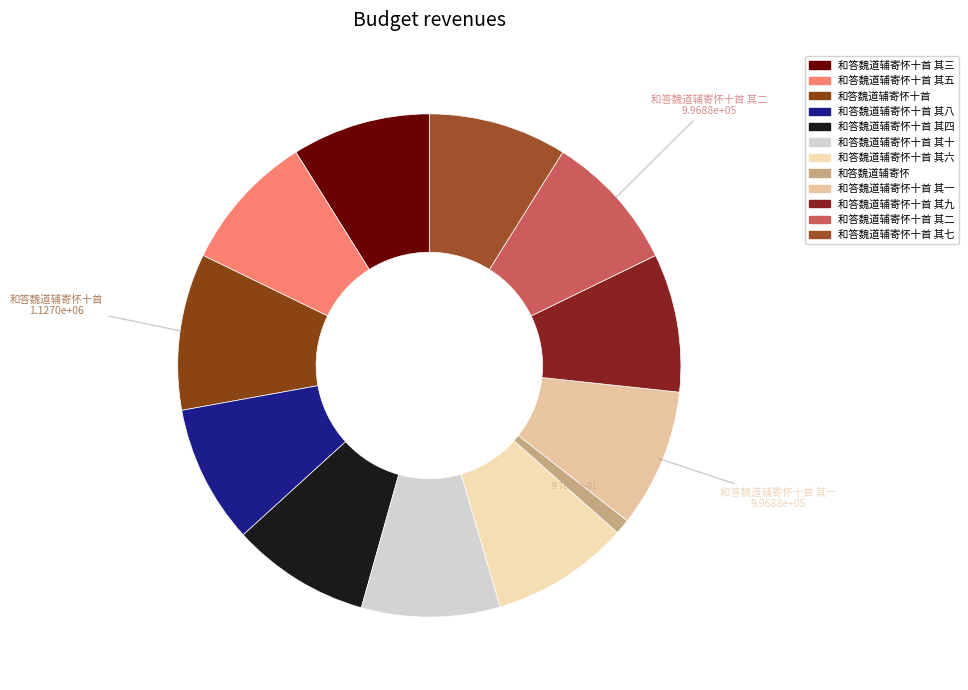

Which slice is the smallest?

和答魏道辅寄怀